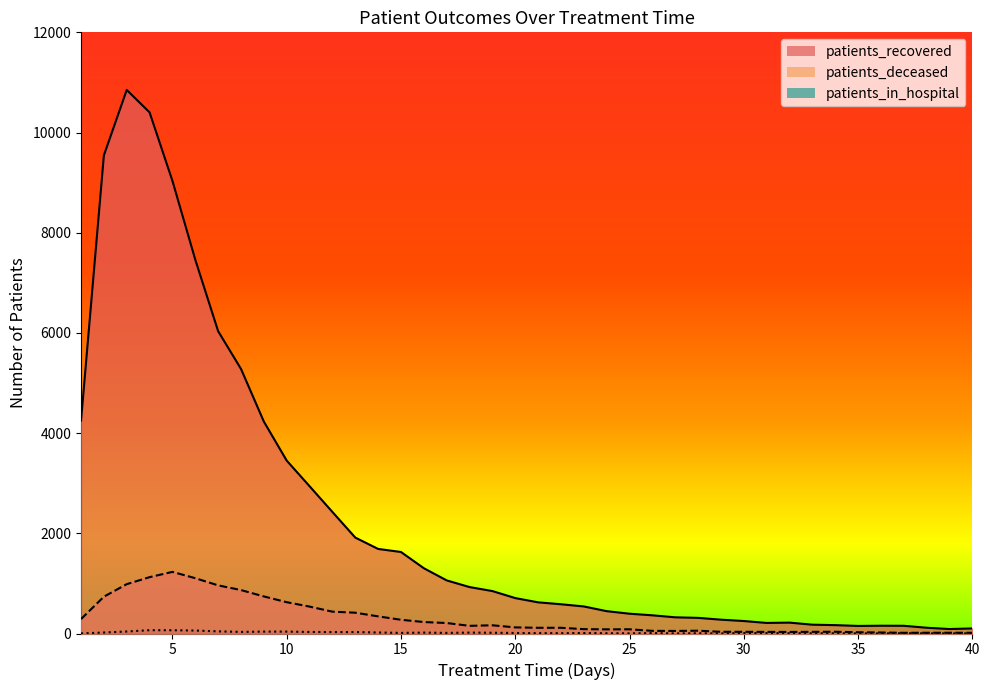

What is the difference between the maximum and minimum values in the patients_deceased series?

1216